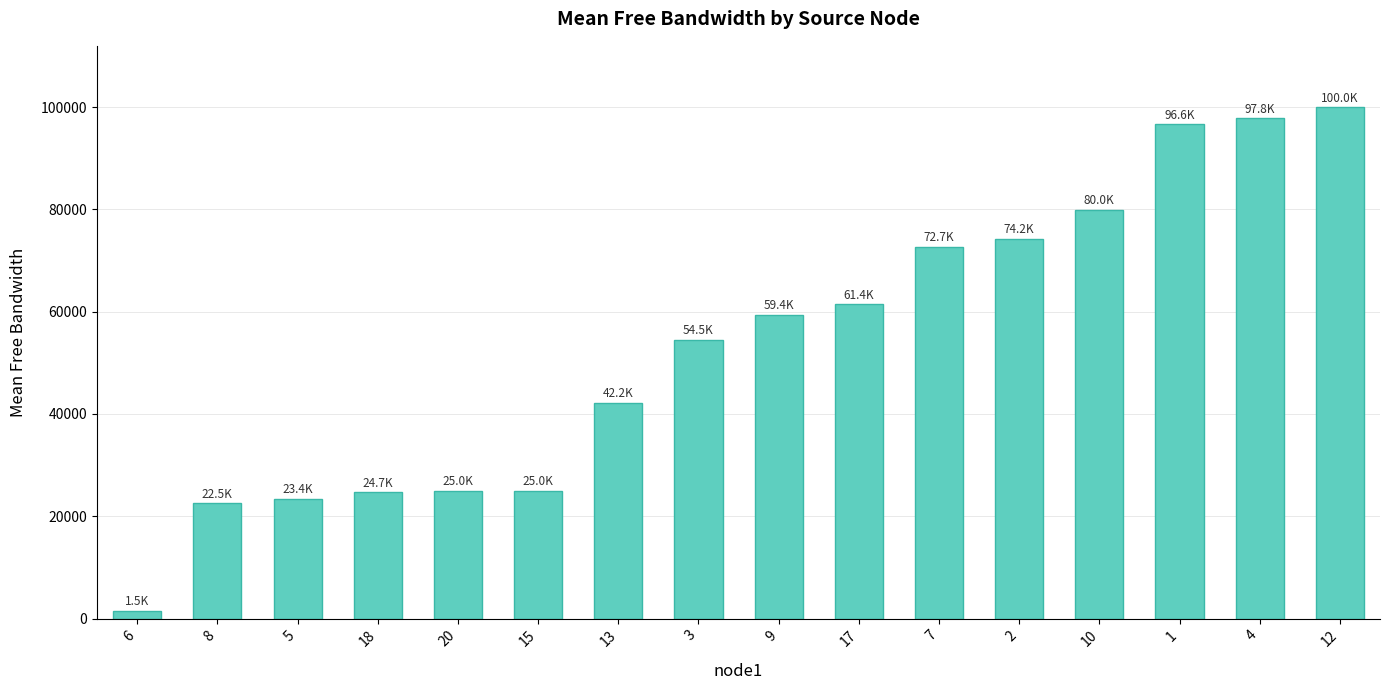

What position from the right is 15?

11